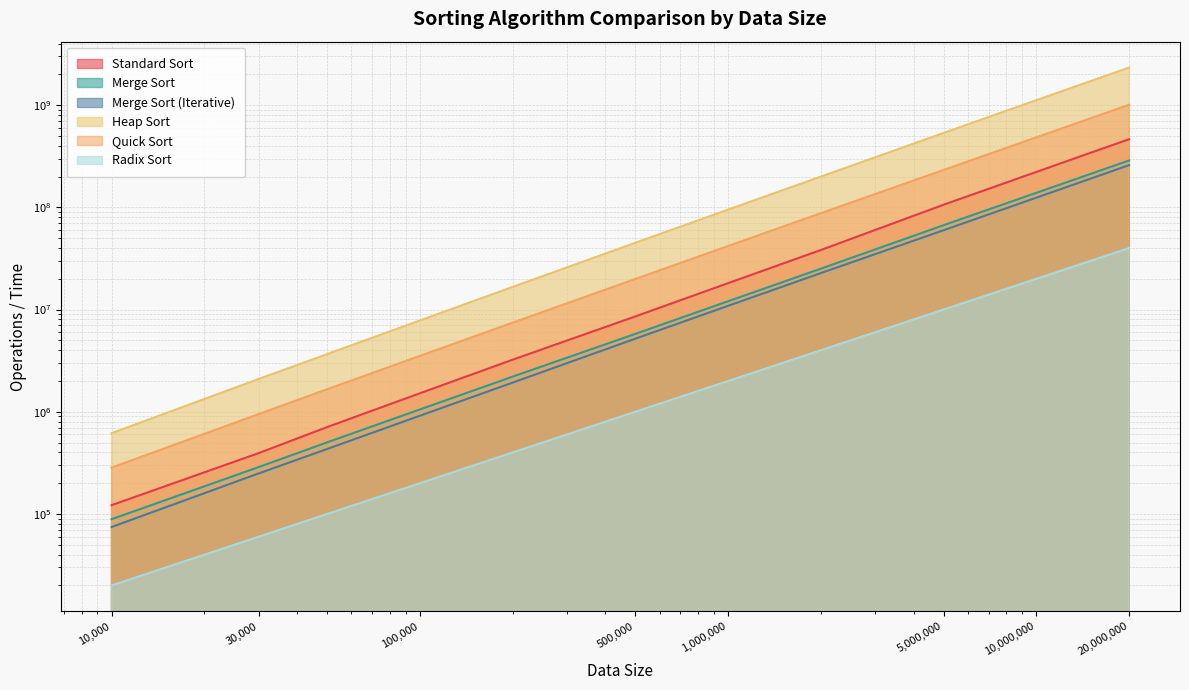

What is the difference between the second highest and minimum values in the Radix Sort series?

19980003